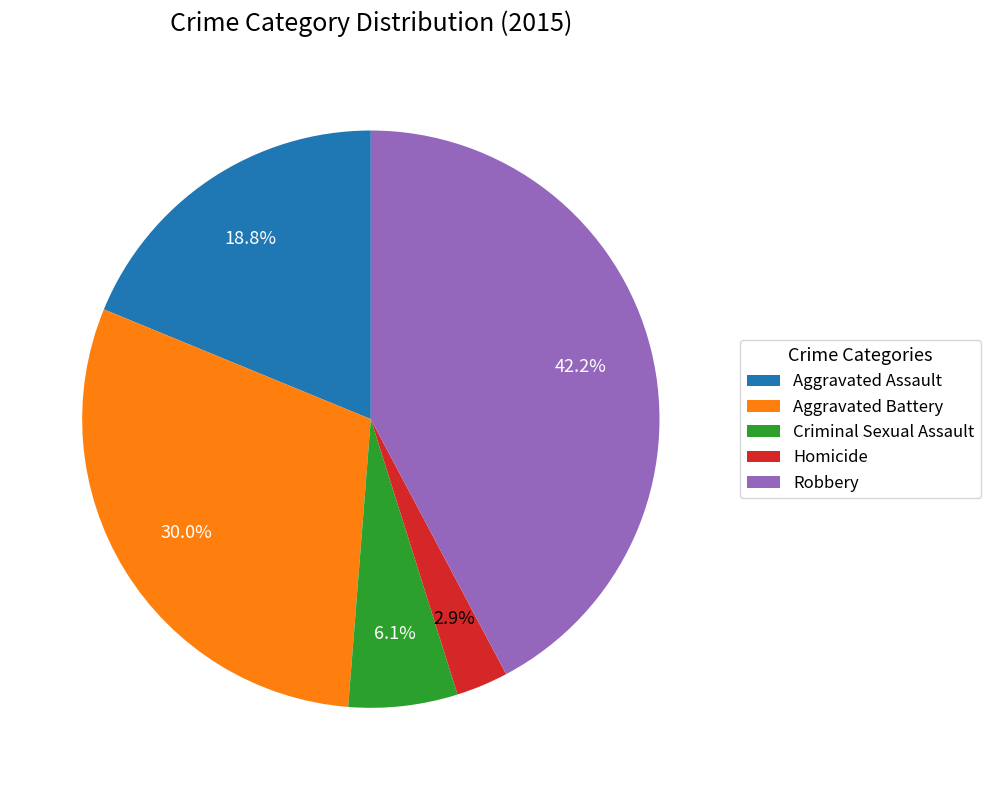

Count the number of slices in the pie.

5